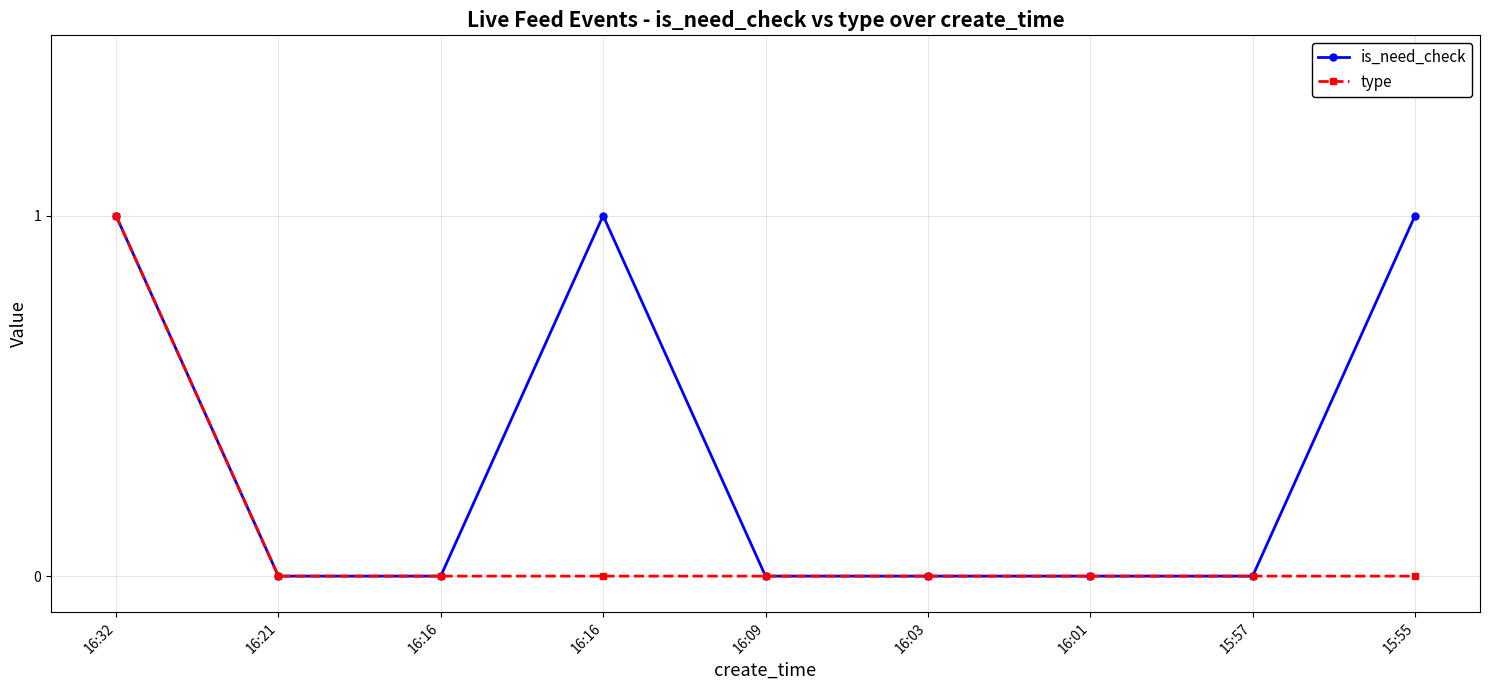

What are all the series names shown in the legend?

is_need_check, type